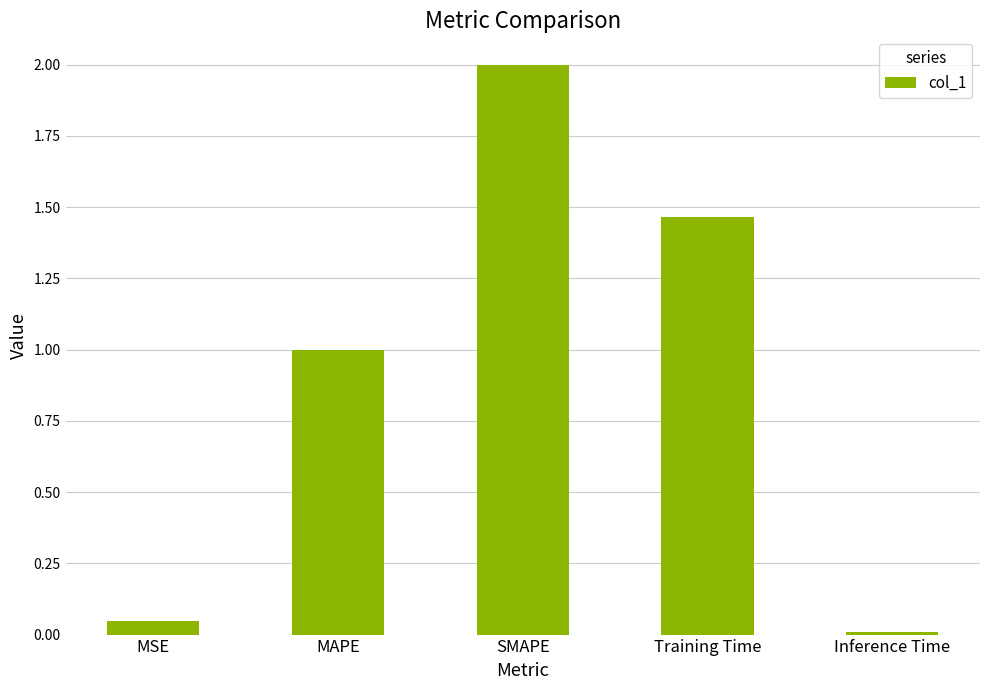

Is it true that the value at MSE is 0.0?

True